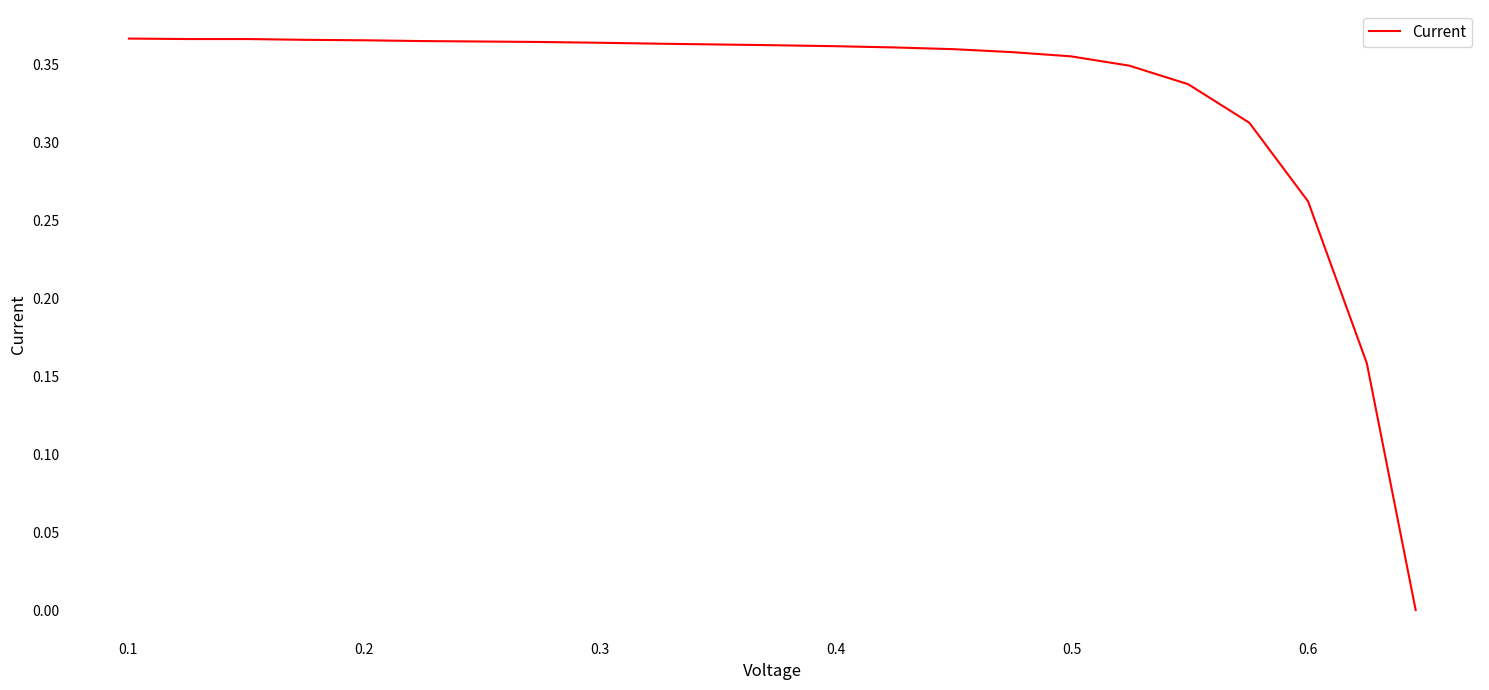

What is the value of the 12th point from the left?

0.4